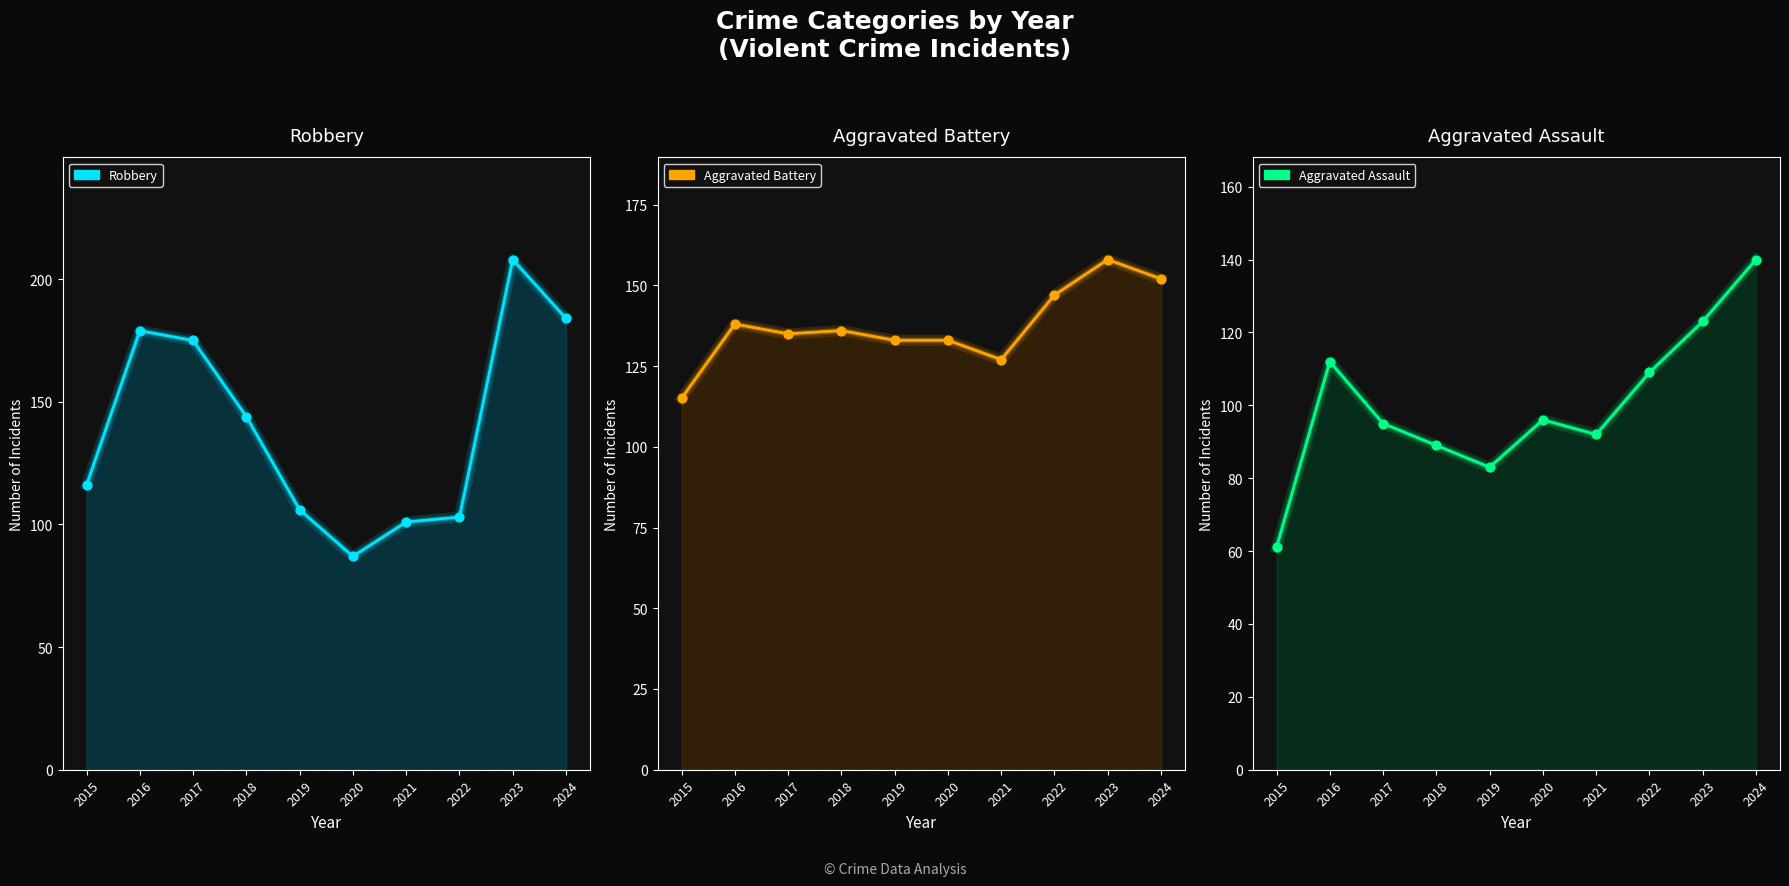

At which category is the sum across all series the highest?

2023